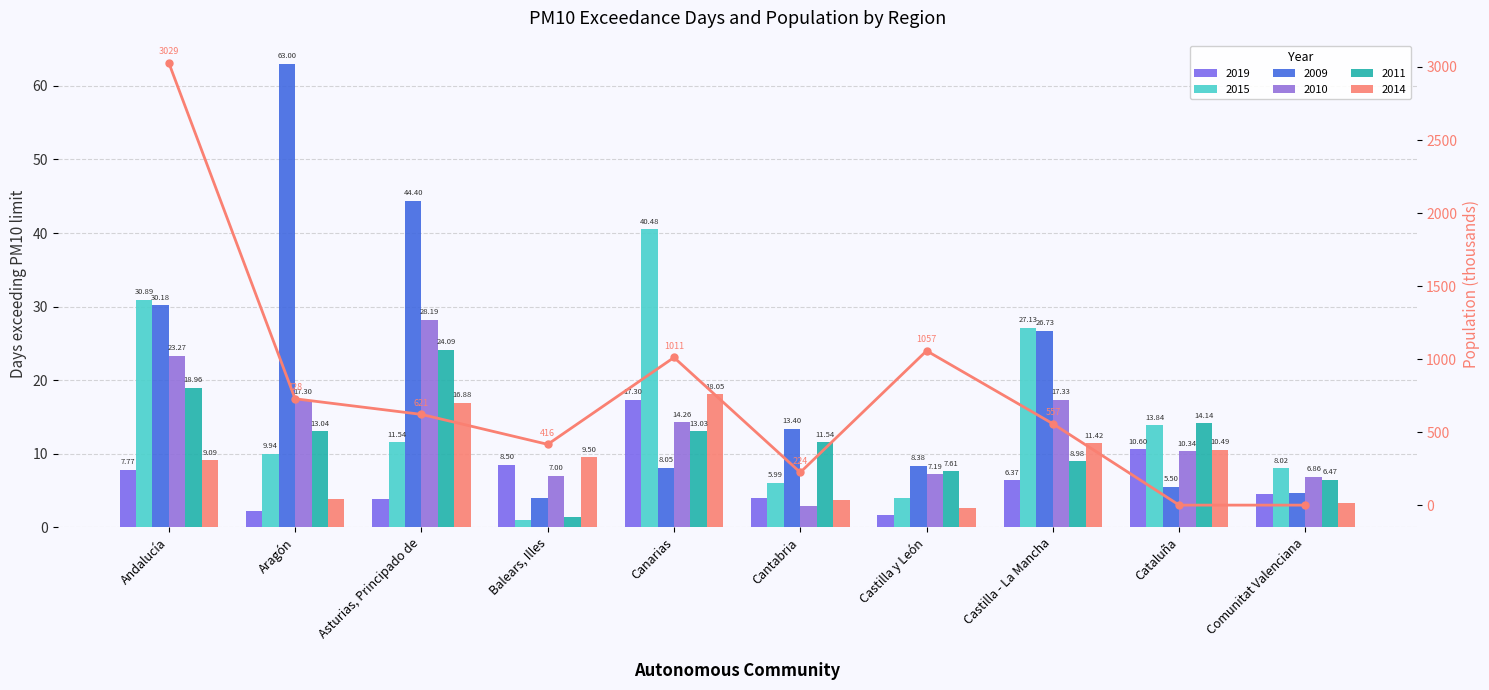

Count the number of categories in the chart.

10